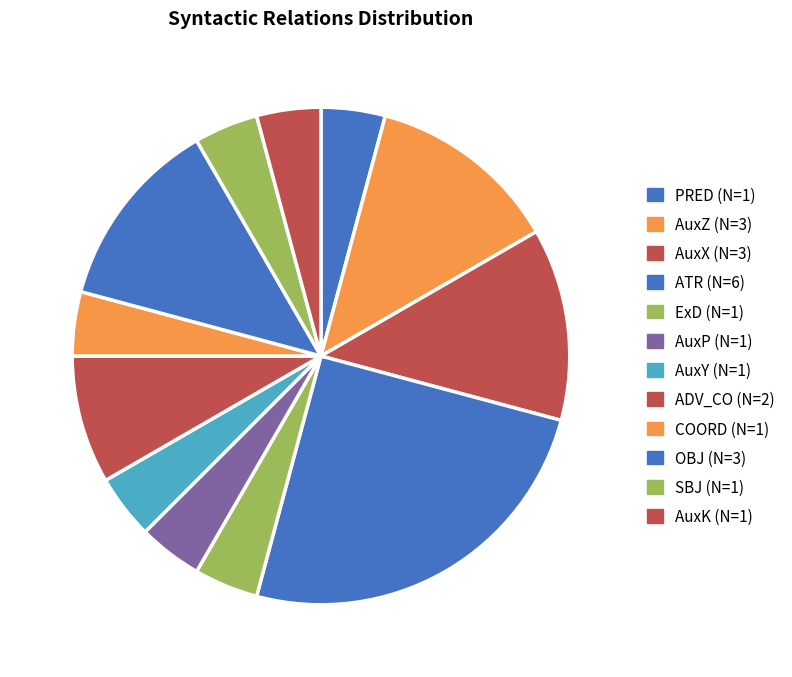

Which category has the biggest portion of the pie?

ATR